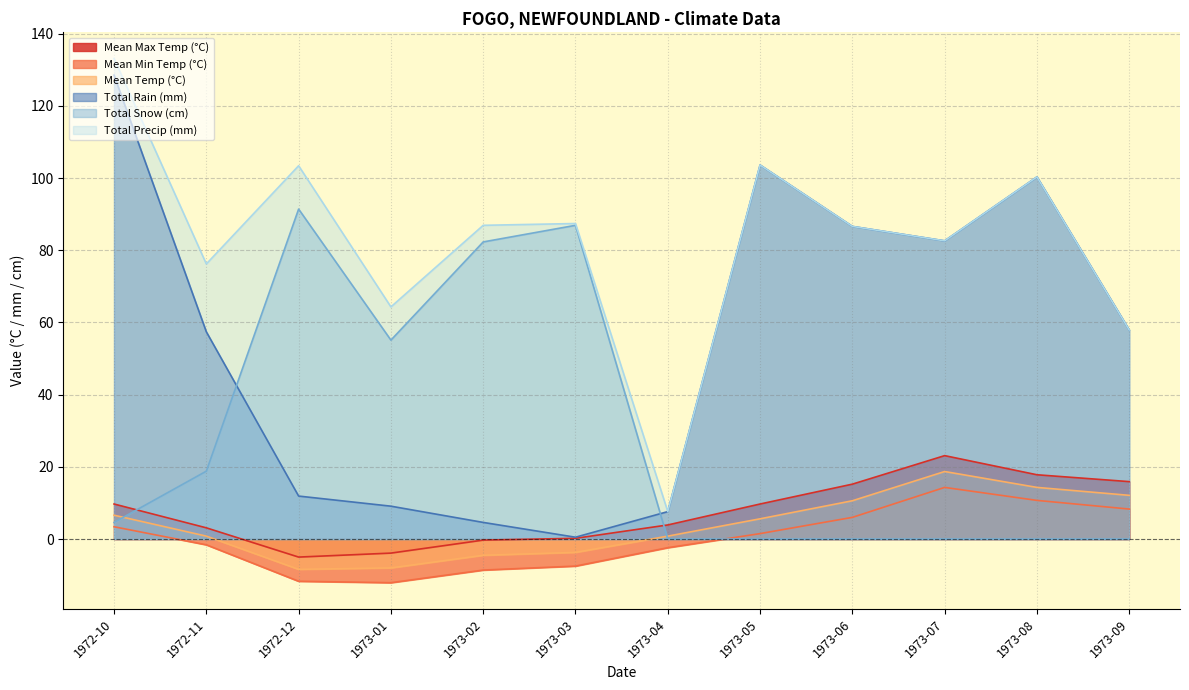

How many interior local peaks does the Total Snow (cm) series have?

2